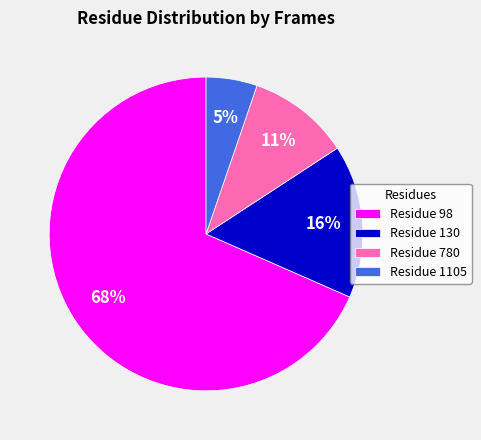

Between Residue 1105 and Residue 130, which is larger?

Residue 130